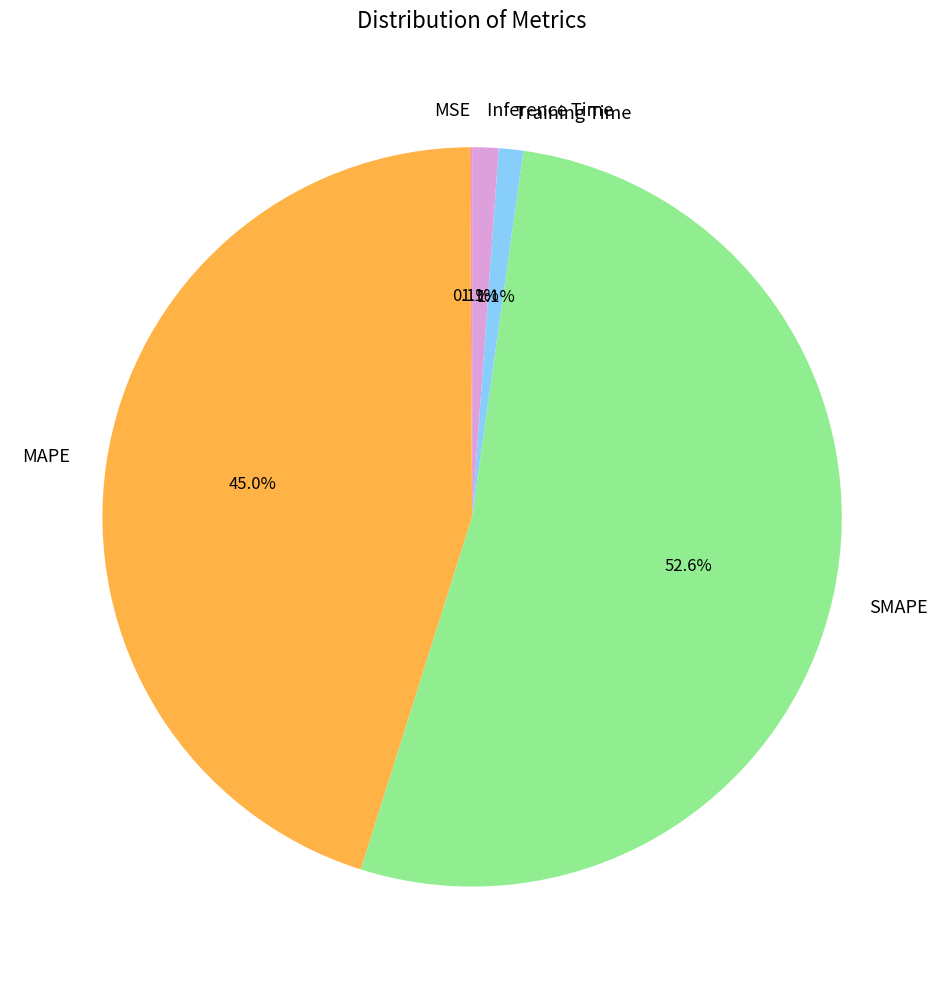

What portion of the pie excludes MAPE?

55.0%